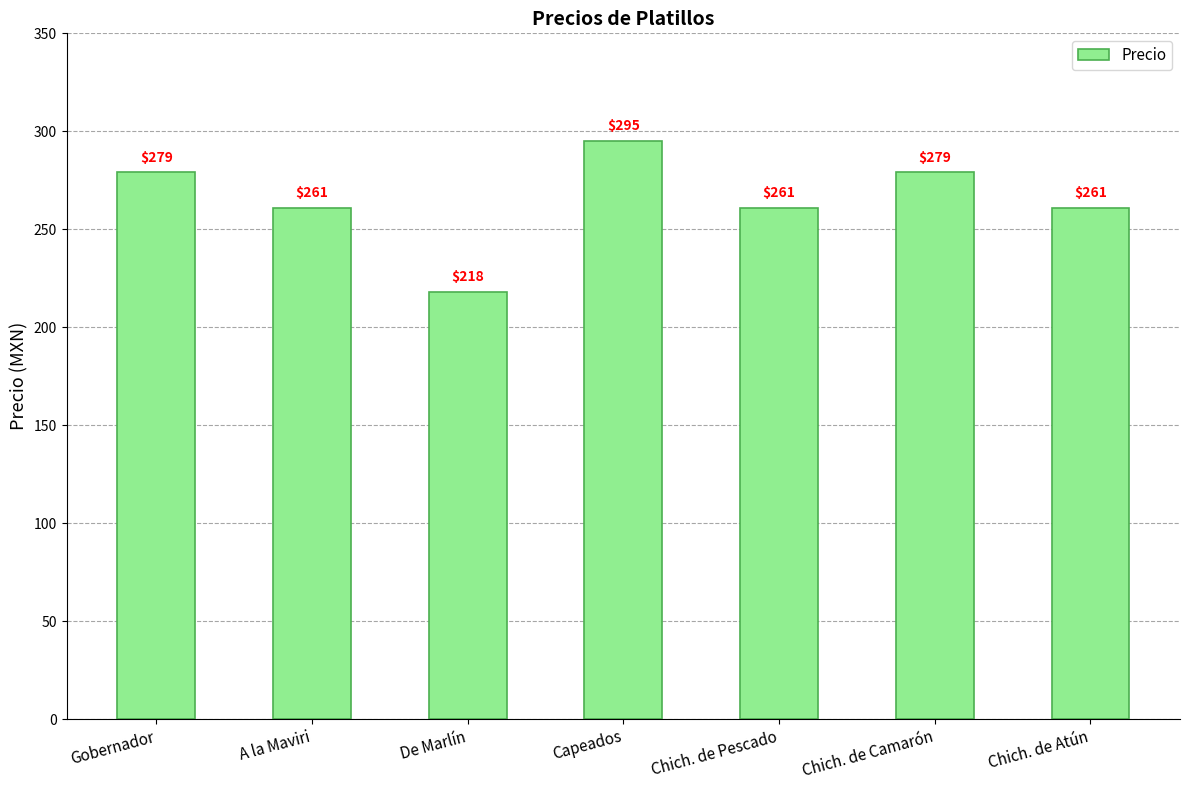

Which category has the highest value across all series?

Capeados